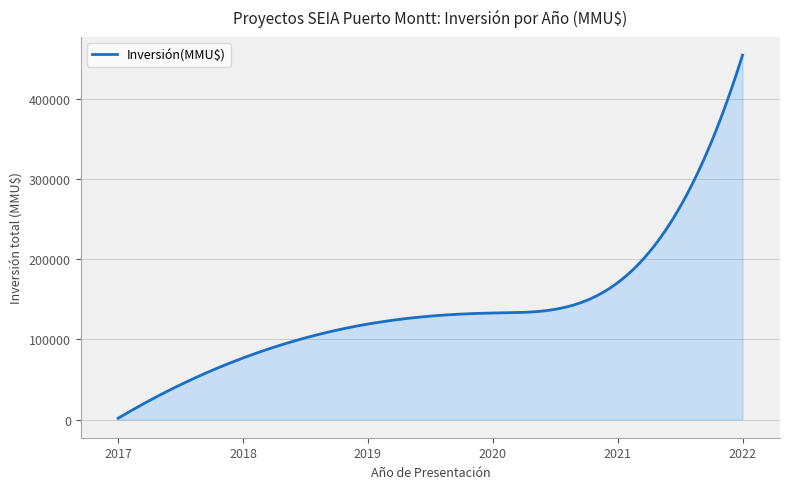

What is the maximum value shown in the chart?

454662.0